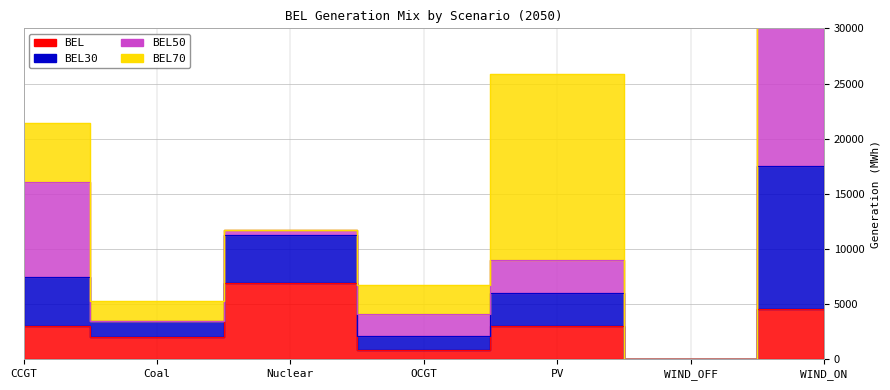

What position from the left is WIND_ON?

7